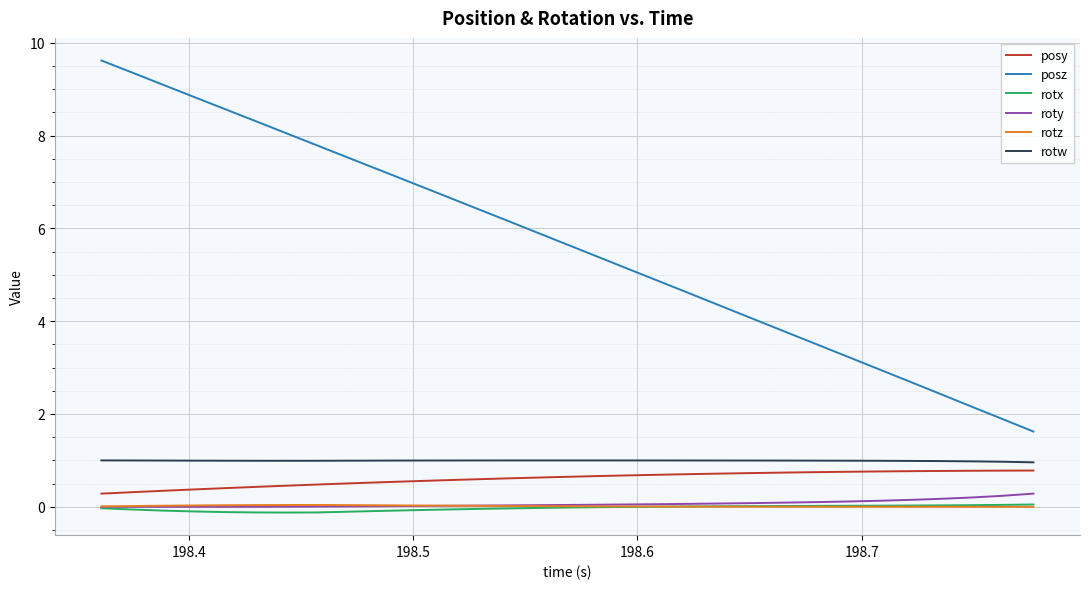

Which series has the largest range (max minus min)?

posz